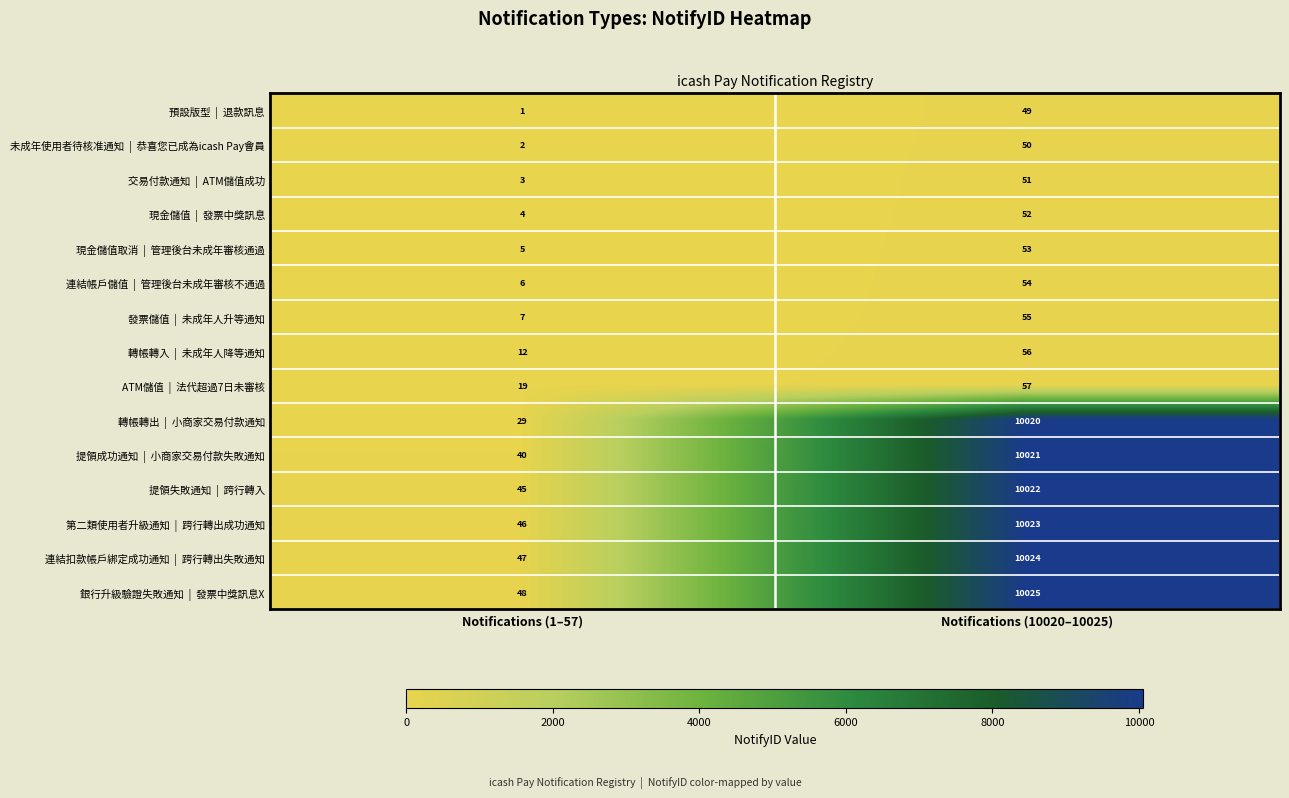

What is the total value across all series at Notifications (10020–10025)?

60612